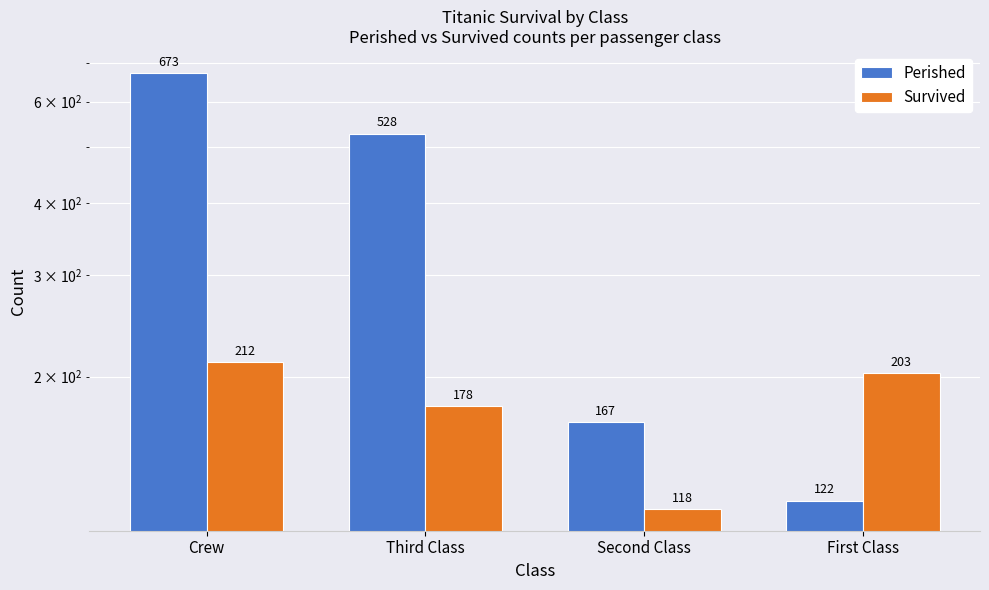

Reading right to left, extract all data points from this chart.

Perished: 122	167	528	673
Survived: 203	118	178	212